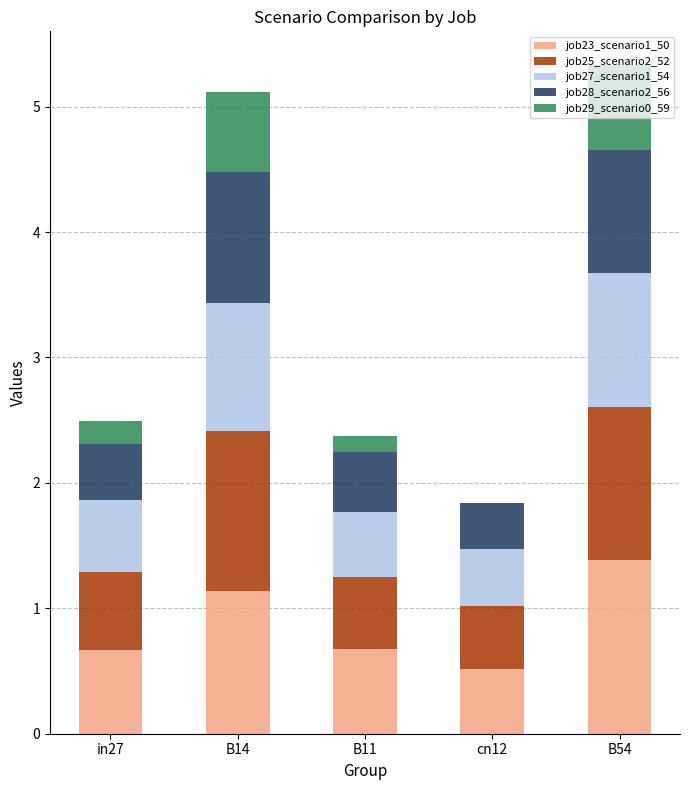

At which label does job23_scenario1_50 reach its peak?

B54